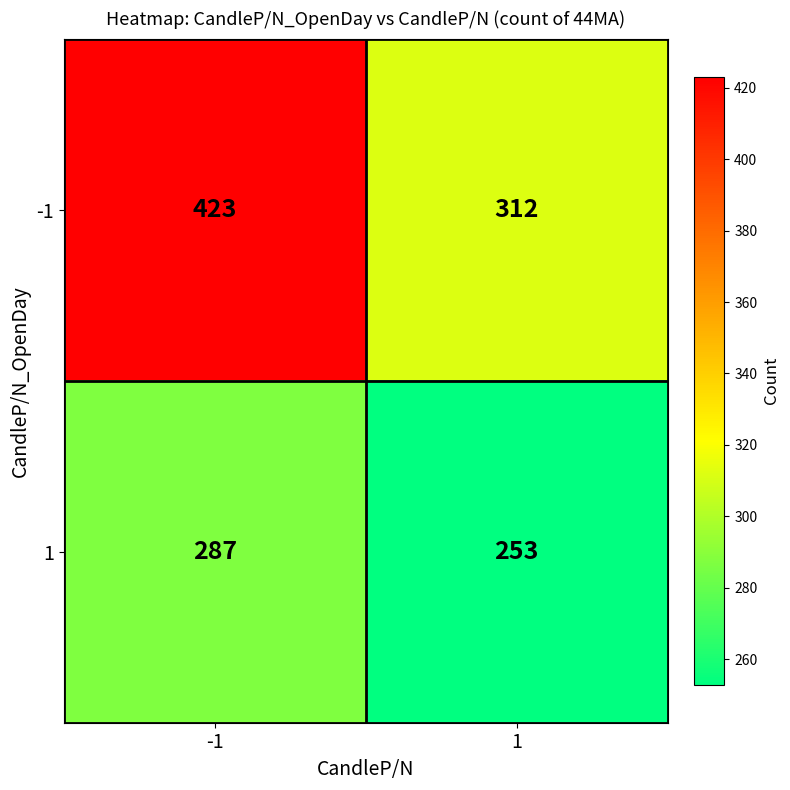

Rank the series by their maximum value, from highest to lowest.

-1, 1